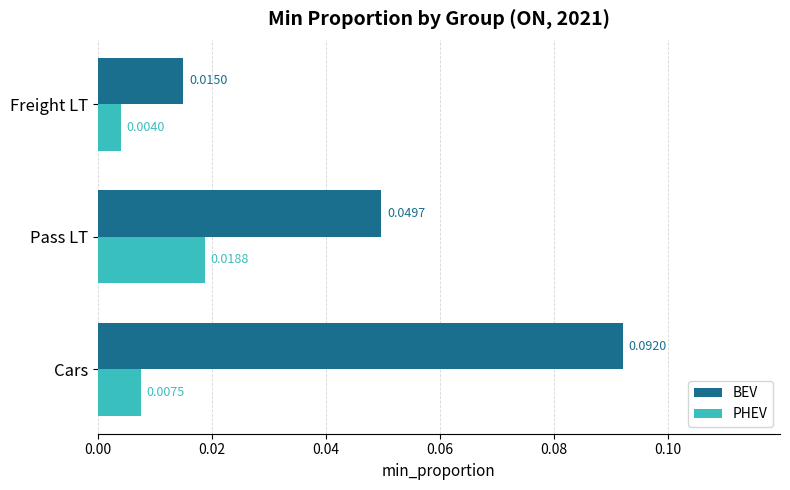

Which series has the widest spread of values?

BEV